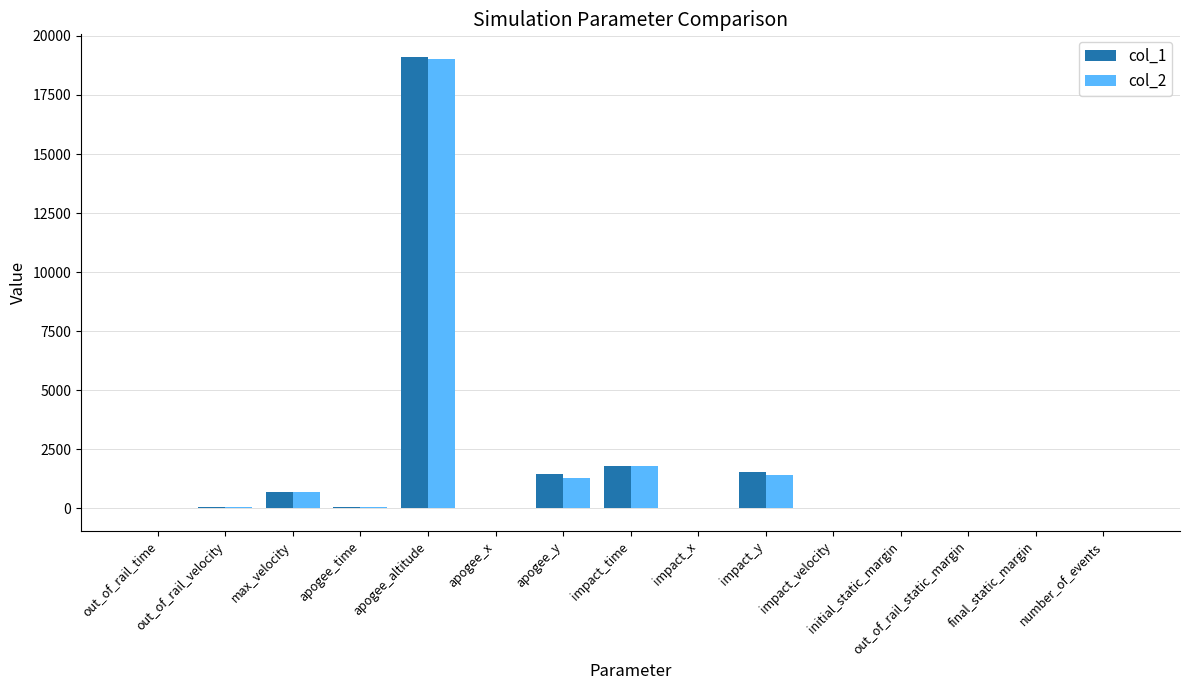

How many series are shown in this chart?

2